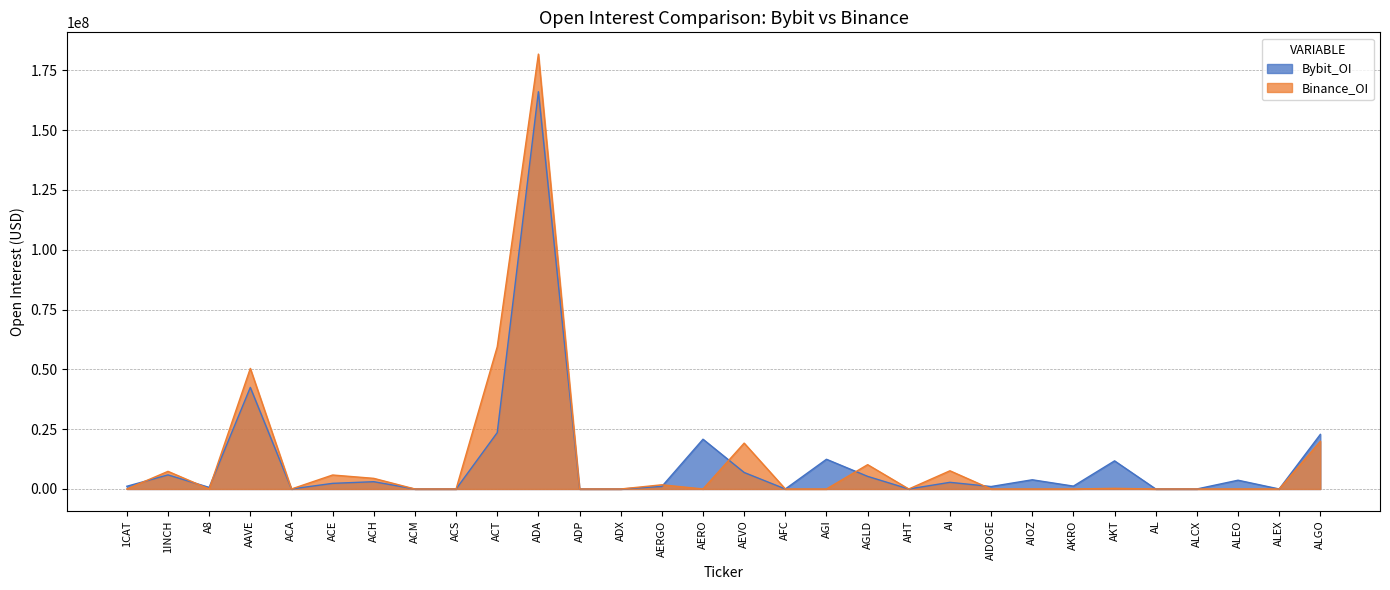

What is the difference between the maximum and minimum values in the Binance_OI series?

181826303